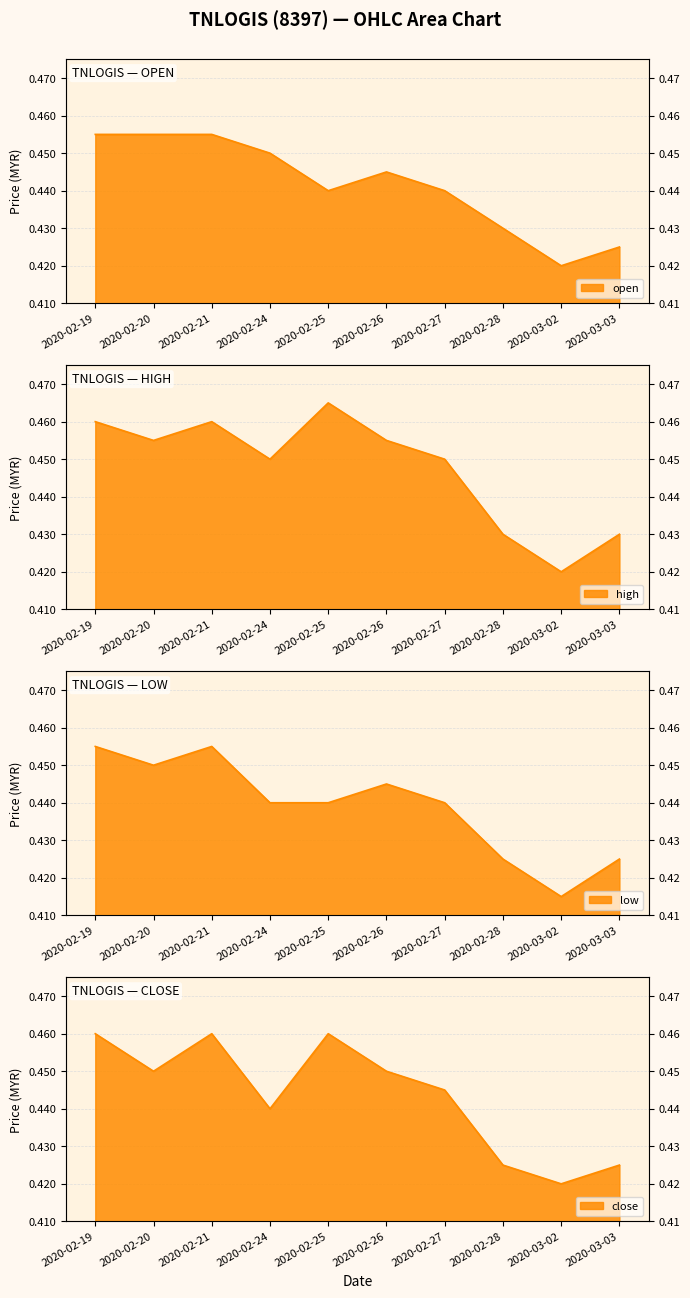

True or false: close has more than 1 interior local peaks.

True